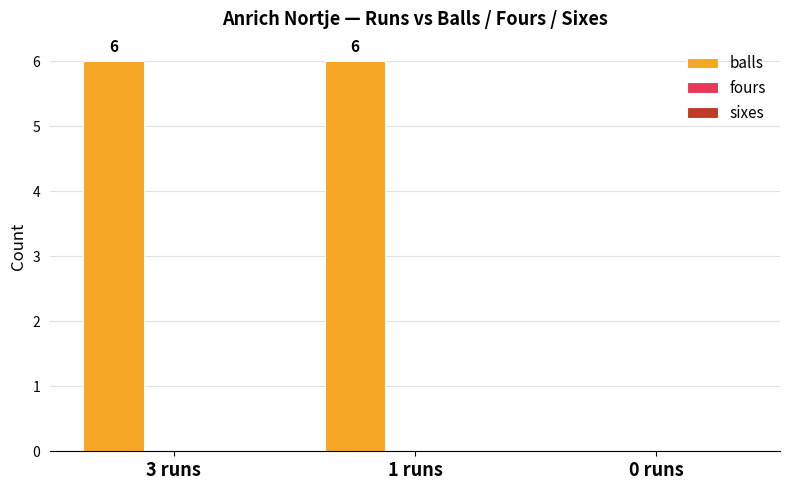

Is it true that the value at 3 runs is 6?

True